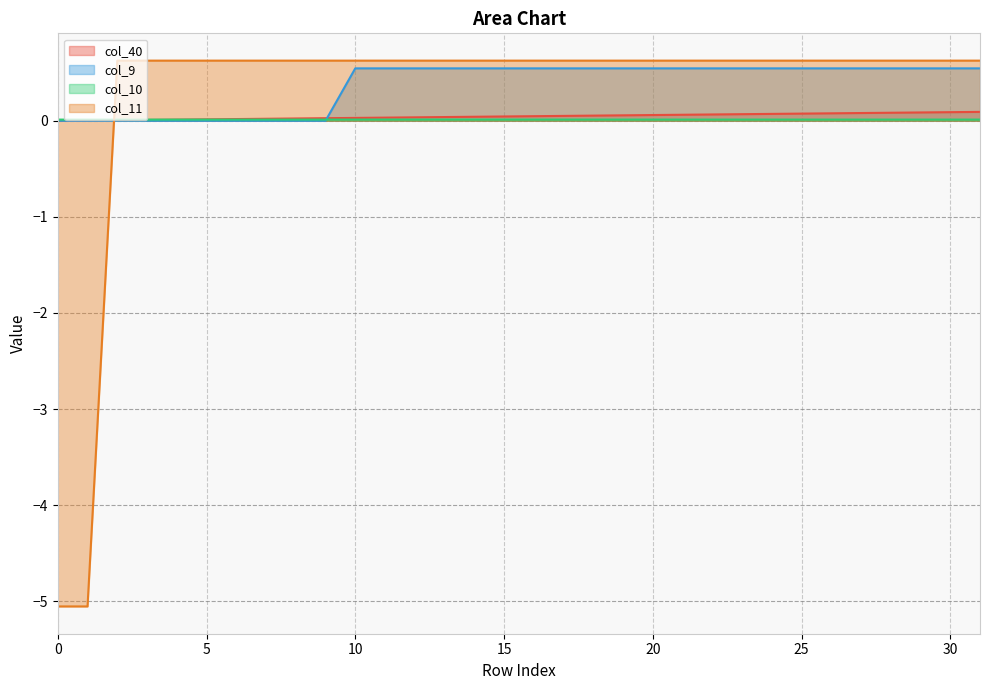

True or false: col_40 has more than 2 points higher than both neighbors.

False